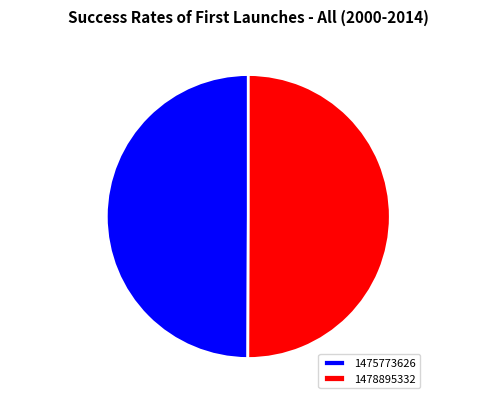

True or false: 1475773626 accounts for 50% of the total.

True